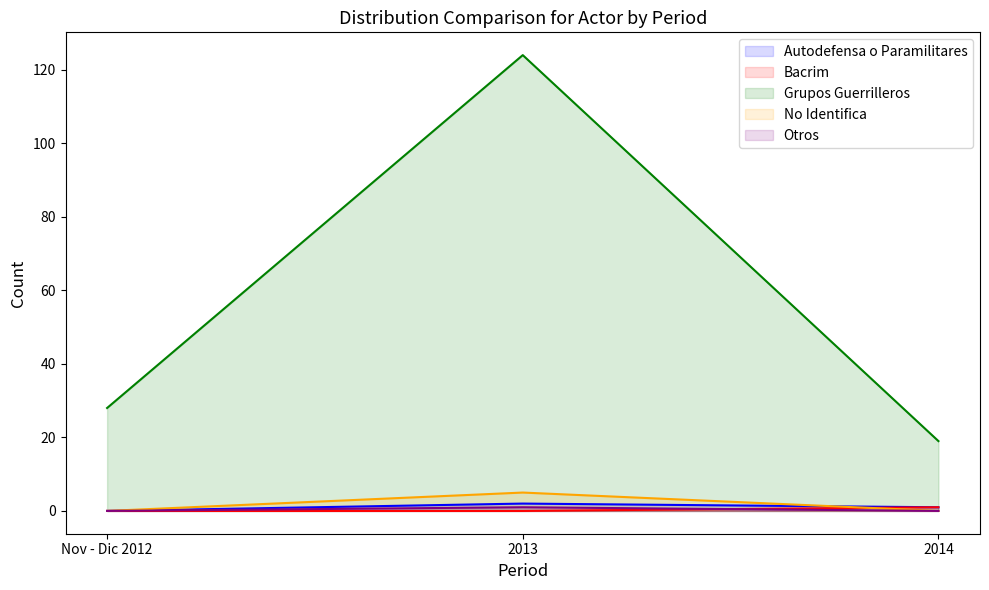

At which category is the sum across all series the highest?

2013